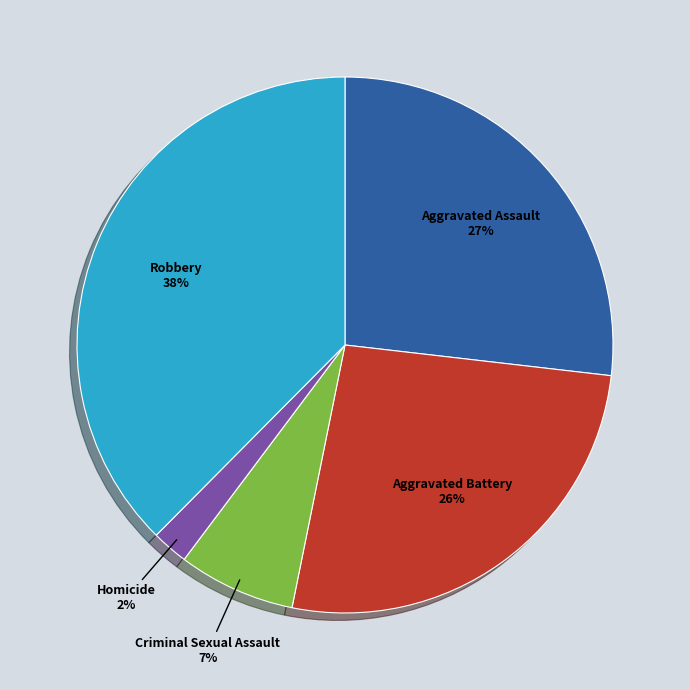

Between Homicide and Robbery, which is larger?

Robbery